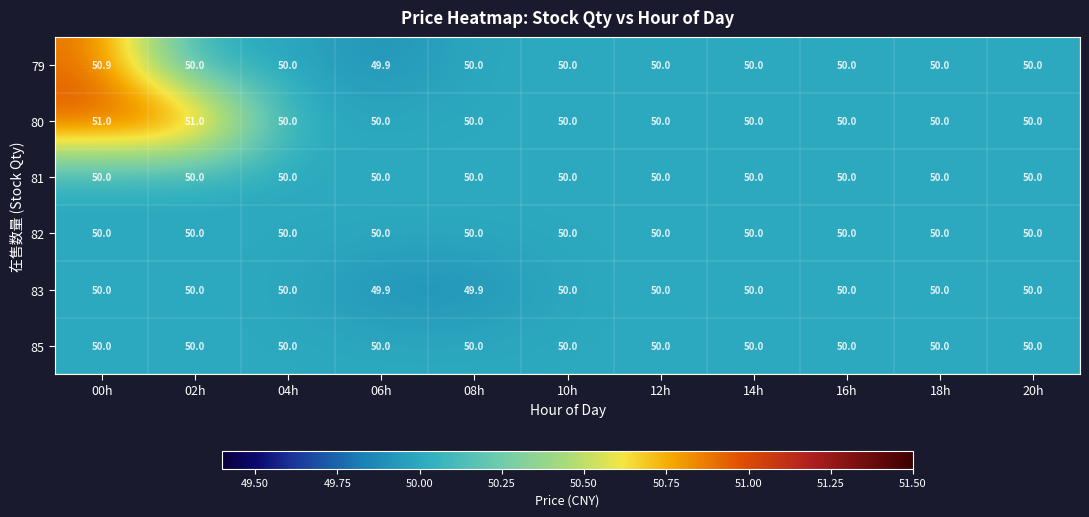

What is the maximum value shown in the chart?

51.0